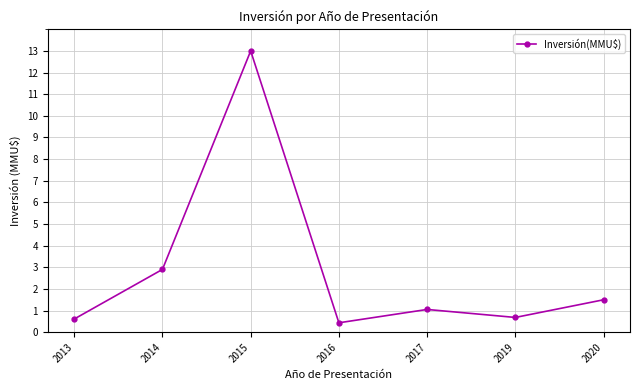

Read the value at 2016.

0.4